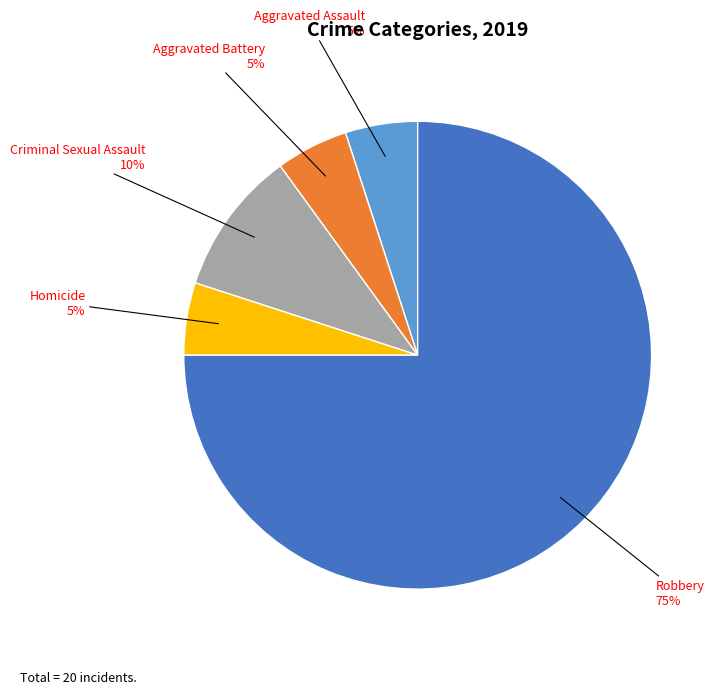

Is there any slice that represents more than half of the pie?

Yes